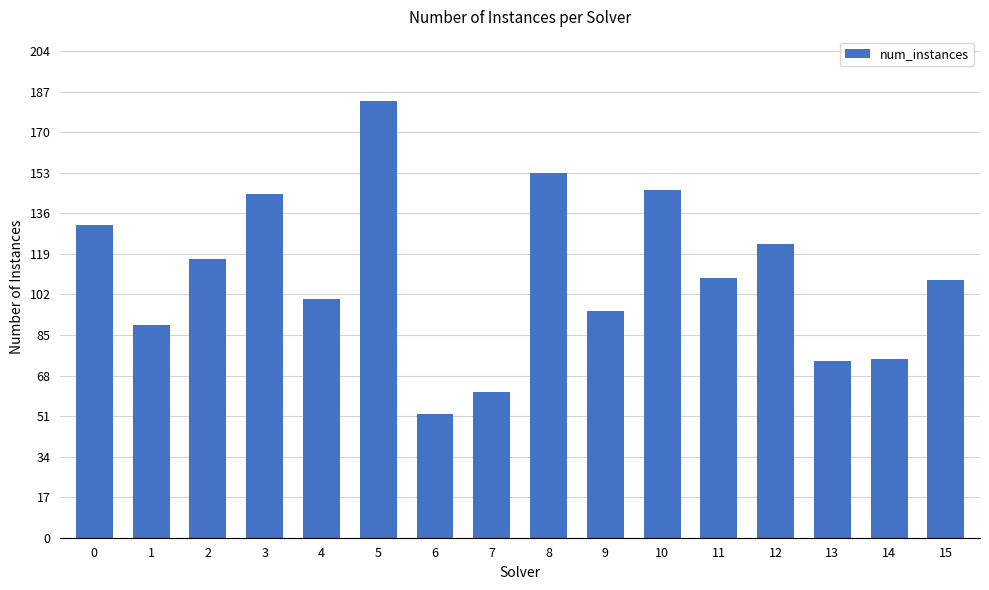

Read the value at 12, to the nearest 50.

100